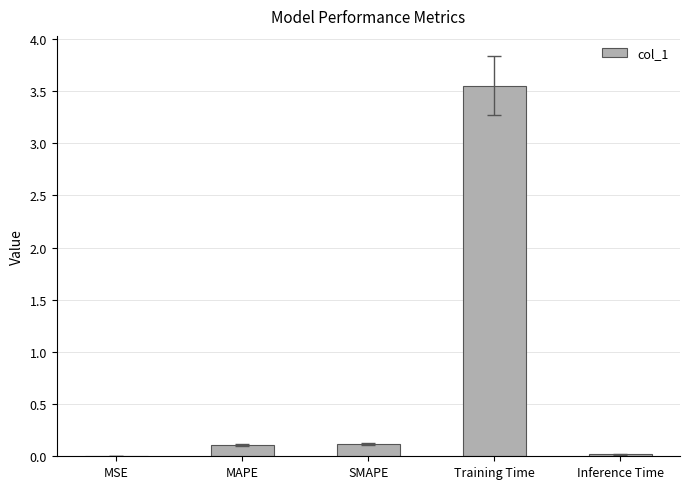

The chart shows a value of 0.1 at SMAPE. True or false?

True